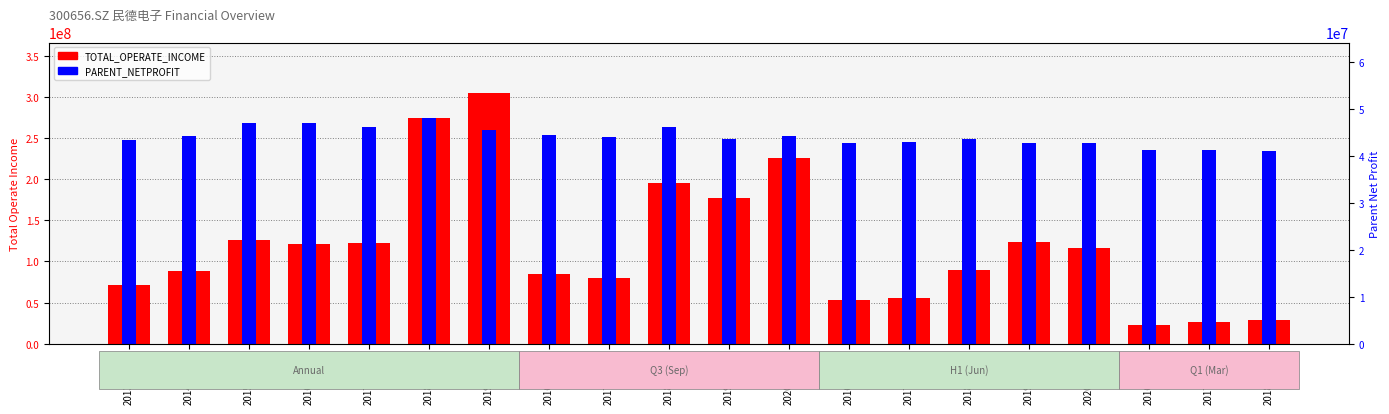

Reading left to right, list all the values displayed in this chart.

TOTAL_OPERATE_INCOME: 71504054.7	87911581.7	125577012.7	121824623.3	122526501.0	274572764.8	305372201.4	84338252.8	79882019.2	195427970.7	177721833.9	225518202.7	52752125.2	55894553.0	89646766.4	123847314.3	116086224.5	23166250.7	26178588.1	28797289.9
PARENT_NETPROFIT: 247543166.2	252853249.3	268054850.6	268723647.9	263709685.3	274834981.2	260029066.0	254123097.9	251498598.4	263942564.3	248890850.9	252932289.0	243878559.7	244790152.3	249533650.0	243681558.5	243702886.6	235189708.5	235517017.5	234968303.1